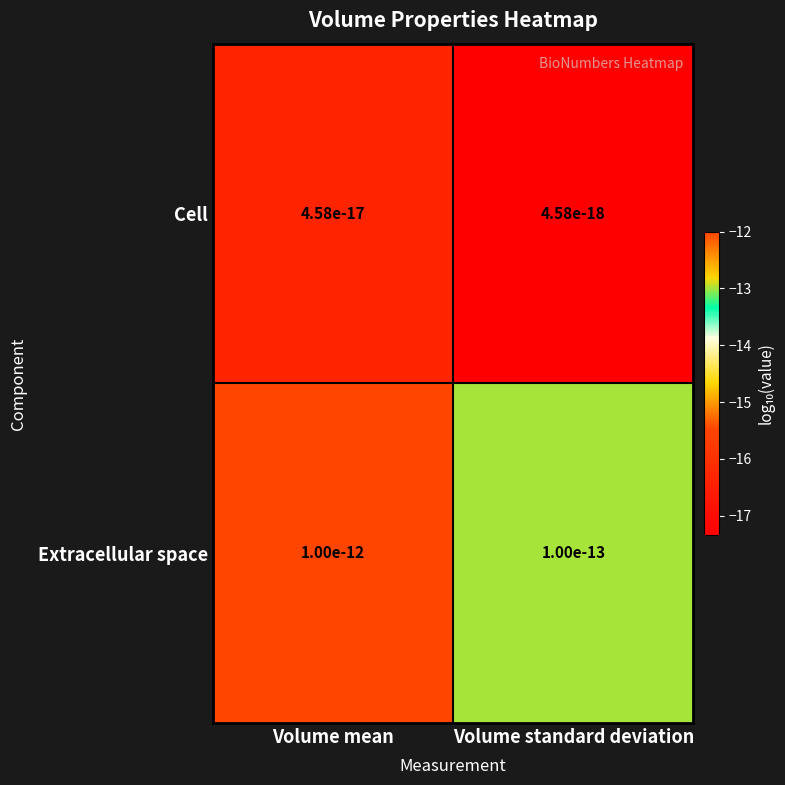

What is the approximate value of Cell at Volume mean?

-16.3